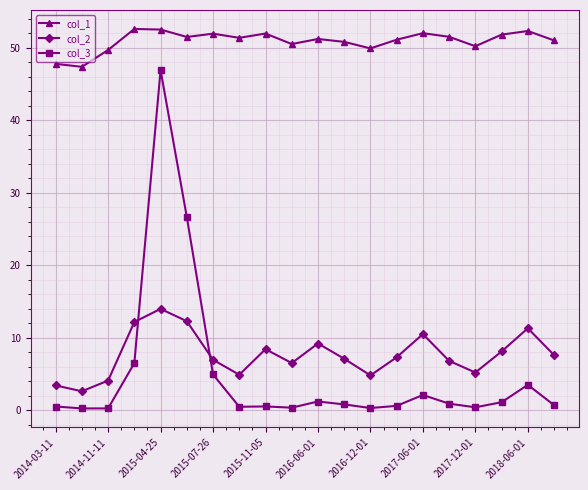

What are all the series names shown in the legend?

col_1, col_2, col_3